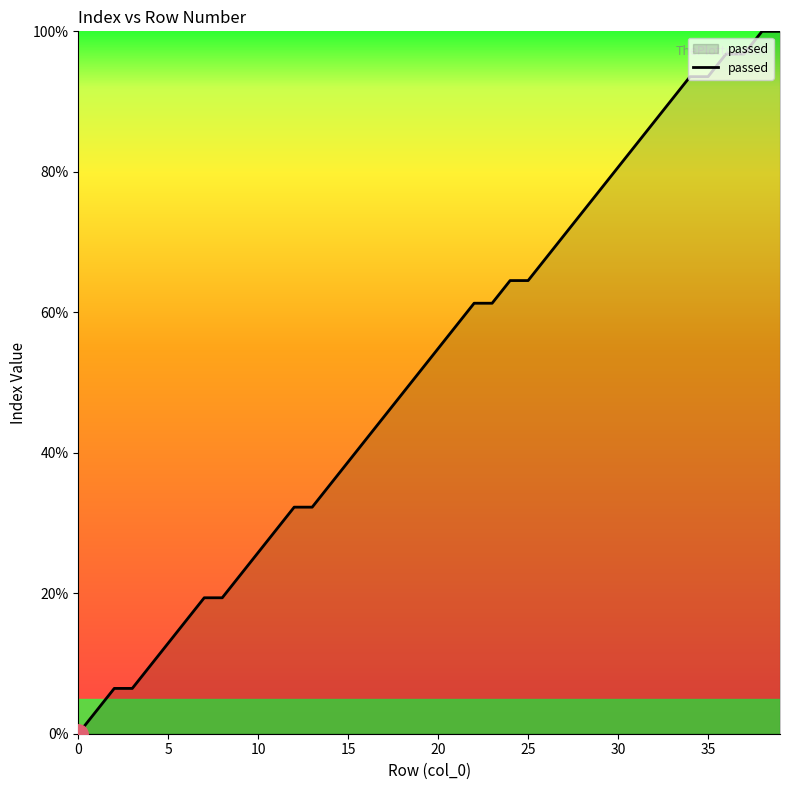

What is the maximum value shown in the chart?

100.0